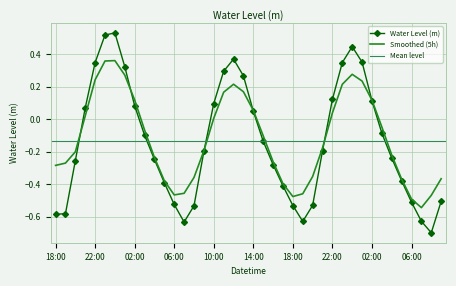

What position from the left is 2023-01-26 00:00?

7